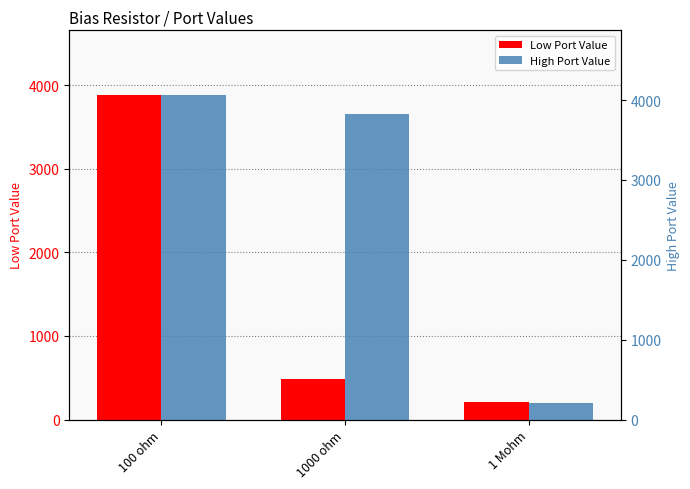

Reading left to right, extract all data points from this chart.

Low Port Value: 3880	480	210
High Port Value: 4060	3820	210